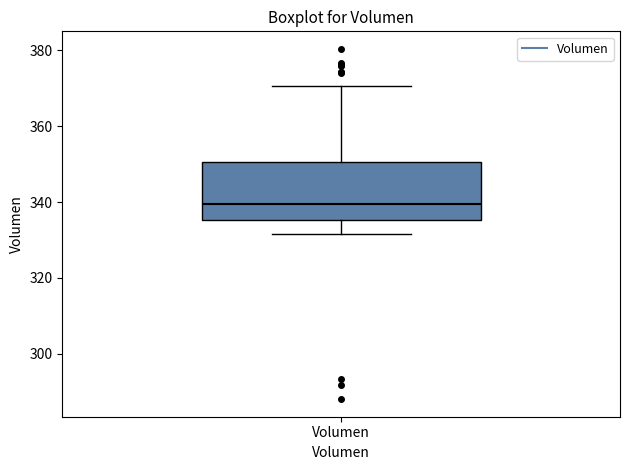

Transcribe this box plot: give where the median line is, the range the box spans, and where the two whiskers end, as read against the y-axis. The values are not printed on the chart, so give them approximately, as read against the axis.

median 340, box 336 to 350, whiskers 332 to 370